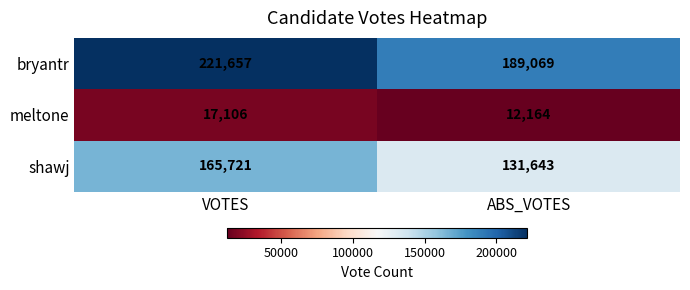

At which category is the sum across all series the highest?

VOTES